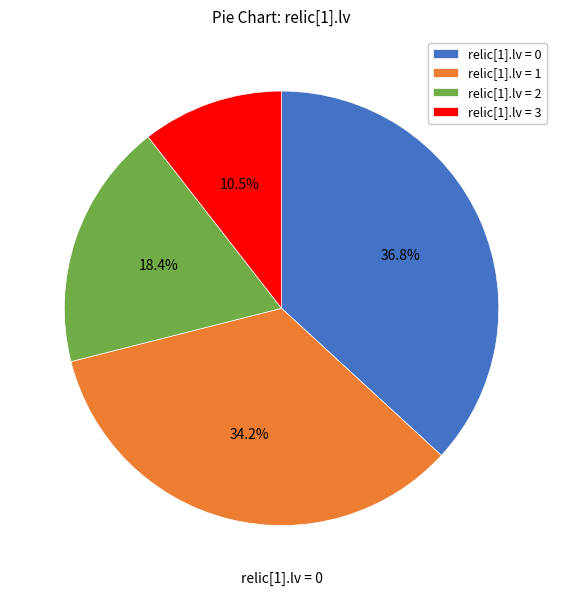

What is the largest slice in the pie chart?

relic[1].lv = 0